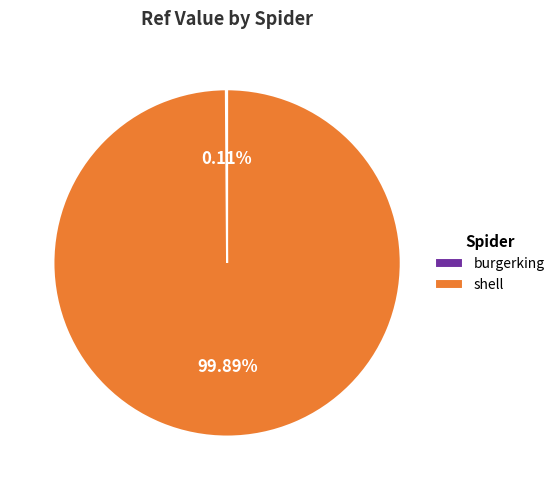

Is shell the majority of the pie?

Yes